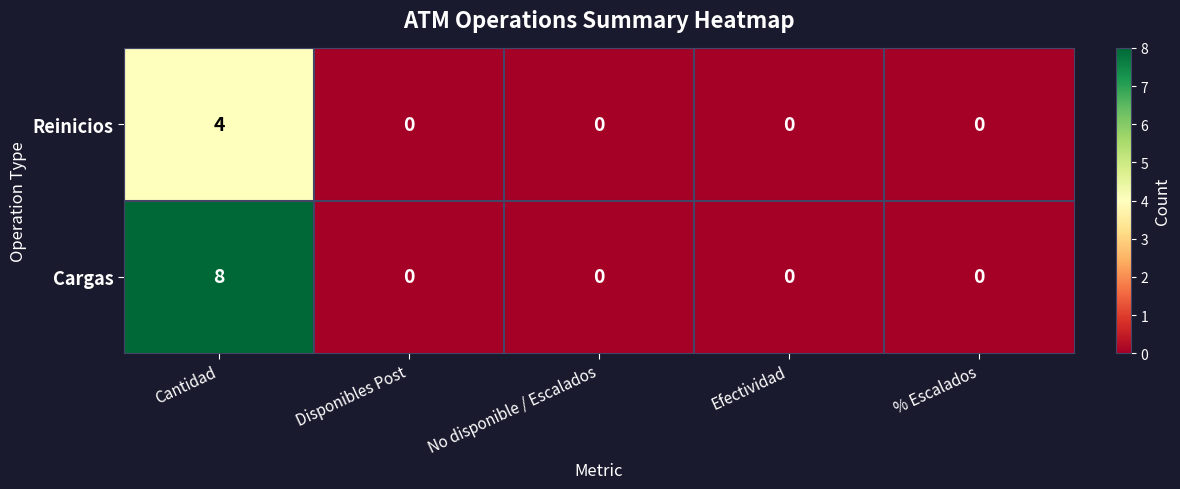

Which series has the largest range (max minus min)?

Cargas